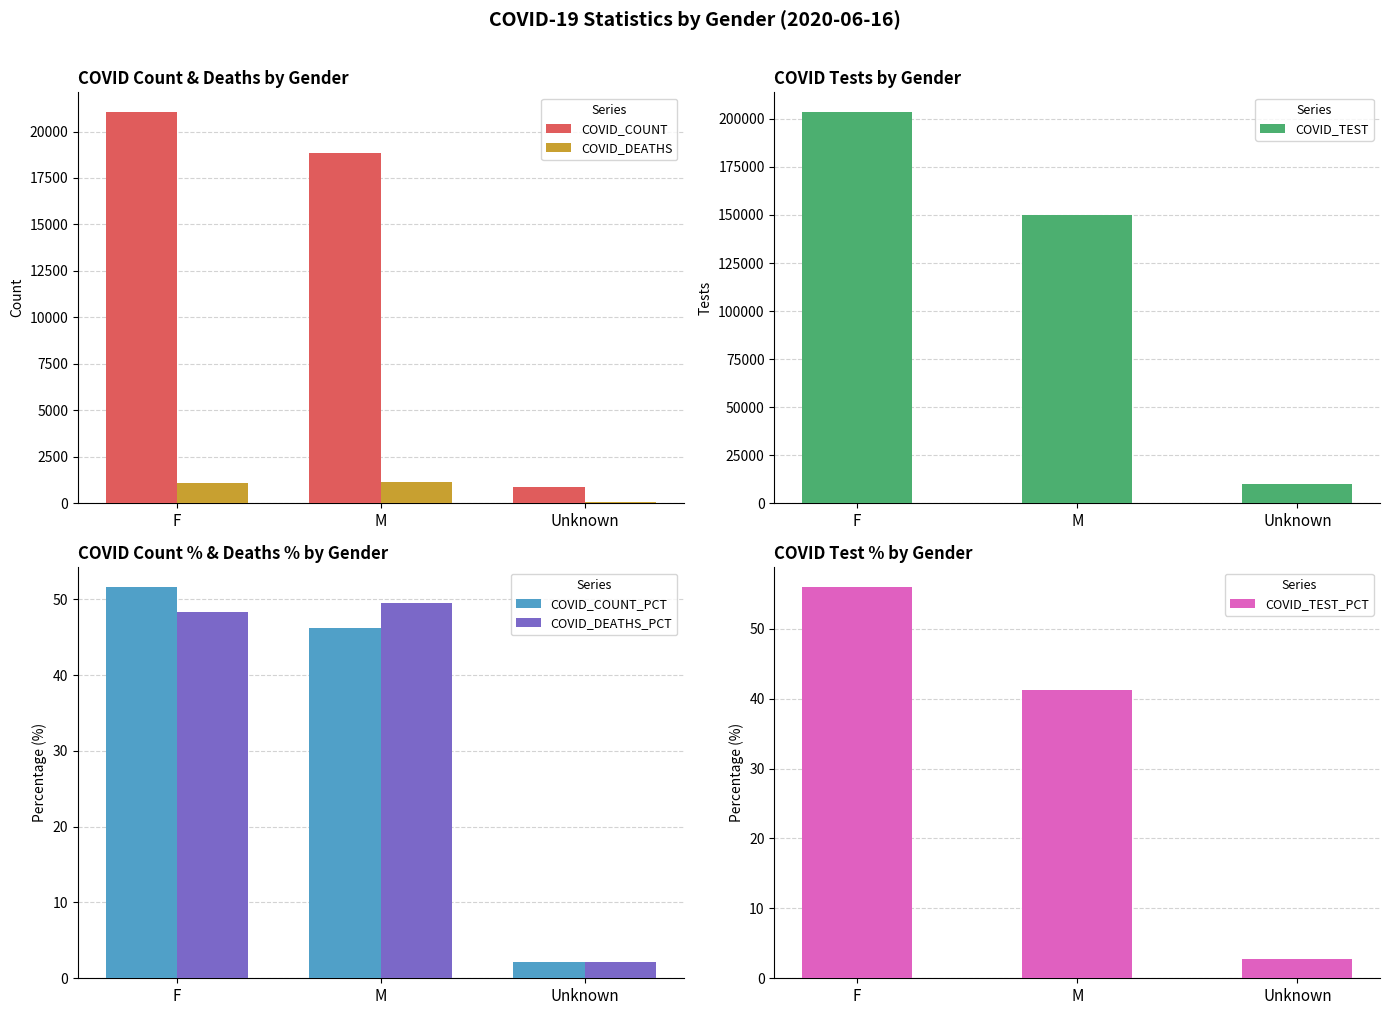

Reading right to left, what are all the values shown in this chart?

COVID_COUNT: Unknown=862.0	M=18868.0	F=21056.0
COVID_DEATHS: Unknown=50.0	M=1122.0	F=1093.0
COVID_TEST: Unknown=9946.0	M=150151.0	F=203648.0
COVID_COUNT_PCT: Unknown=2.1	M=46.3	F=51.6
COVID_DEATHS_PCT: Unknown=2.2	M=49.5	F=48.3
COVID_TEST_PCT: Unknown=2.7	M=41.3	F=56.0